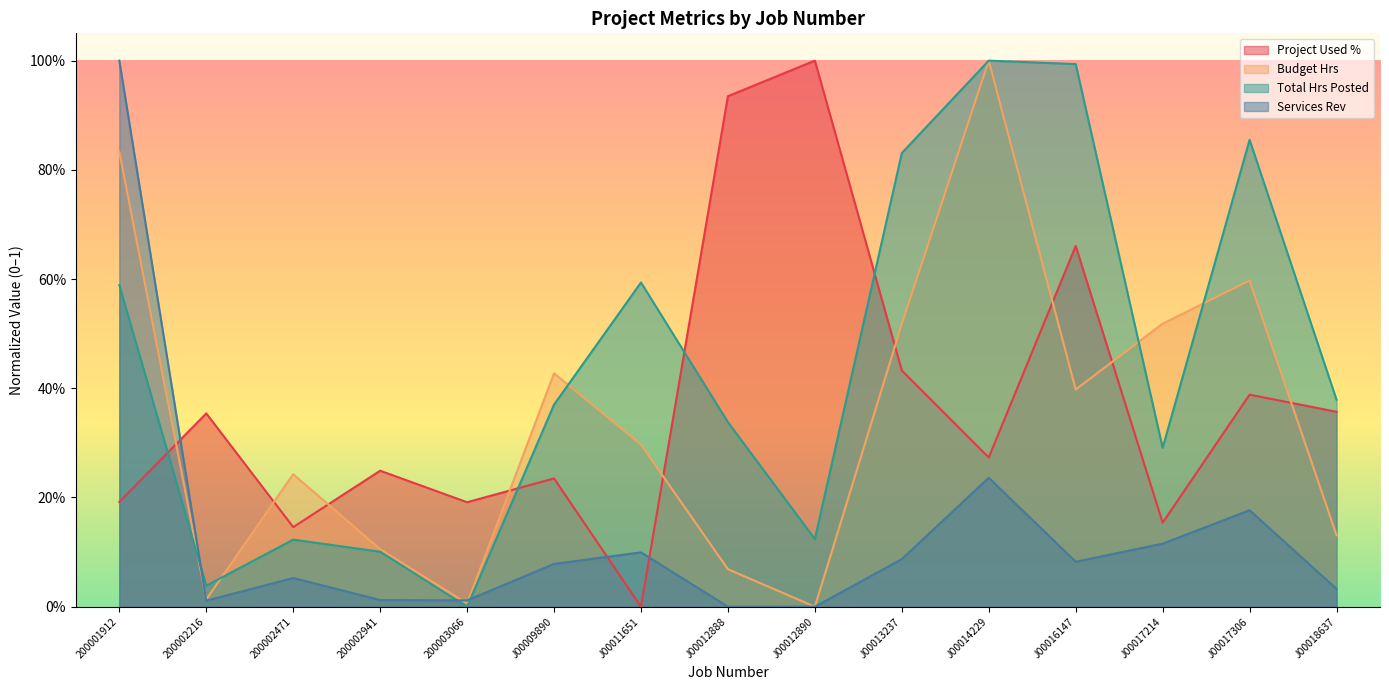

True or false: Project Used % has a value of 0.1 at J00013237.

False